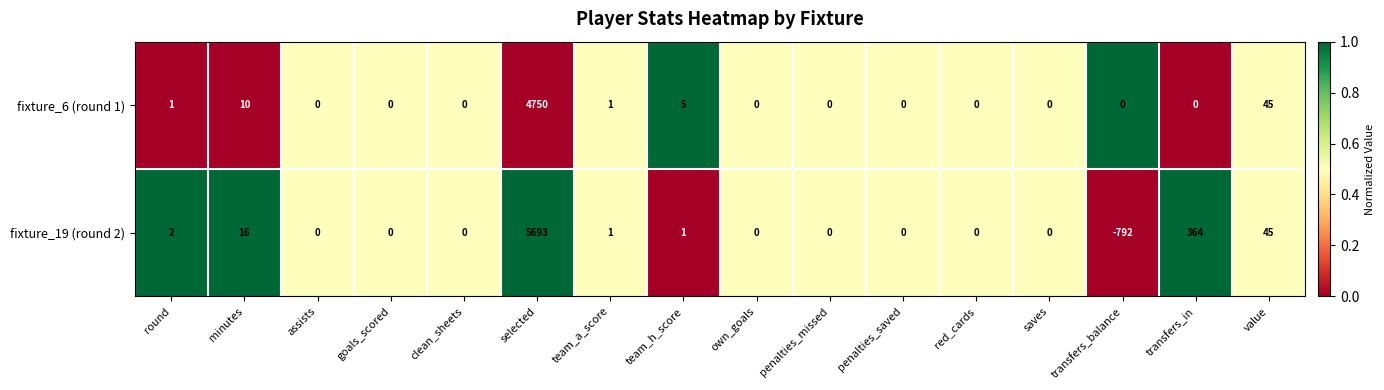

Which series changed the most between selected and team_h_score?

fixture_19 (round 2)